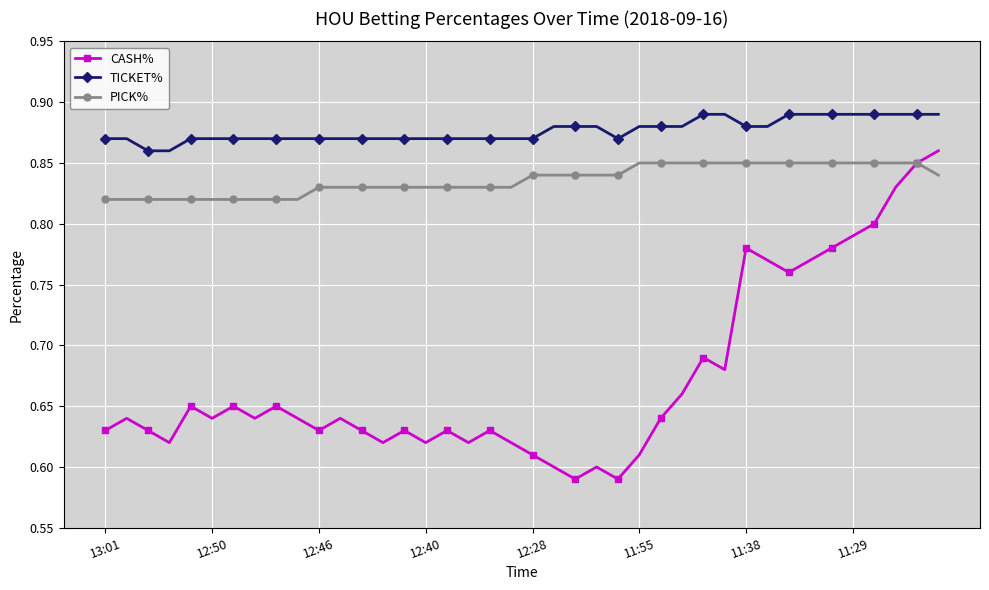

Which series has the largest range (max minus min)?

CASH%